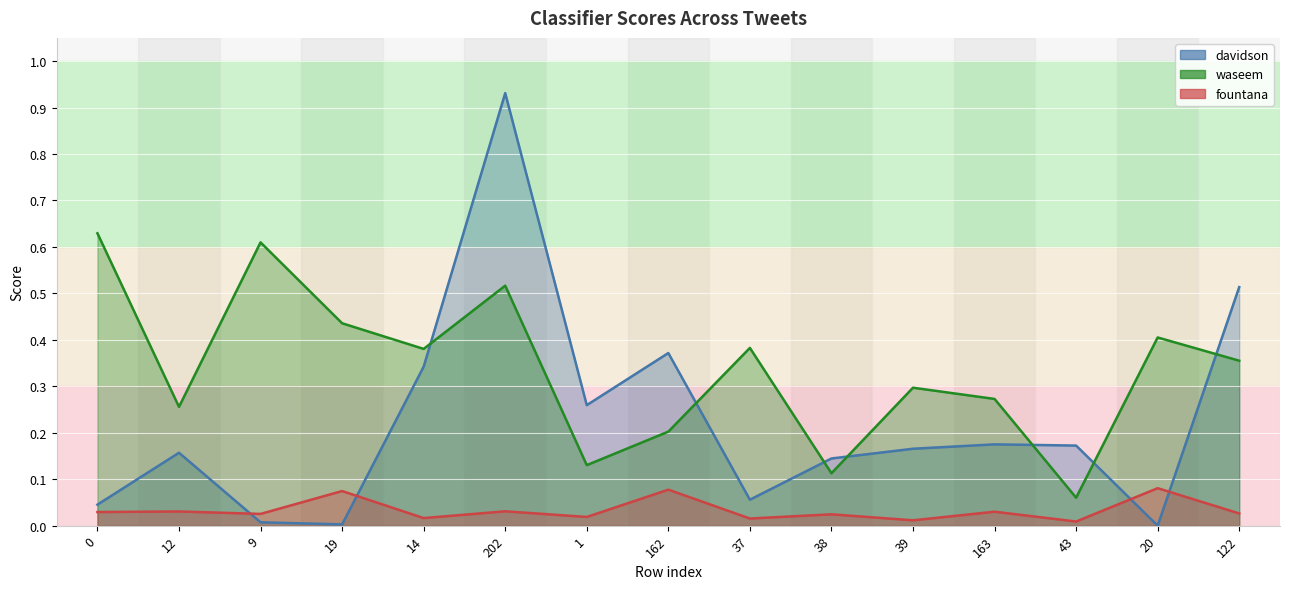

Does the chart display data point markers on the line(s)?

No